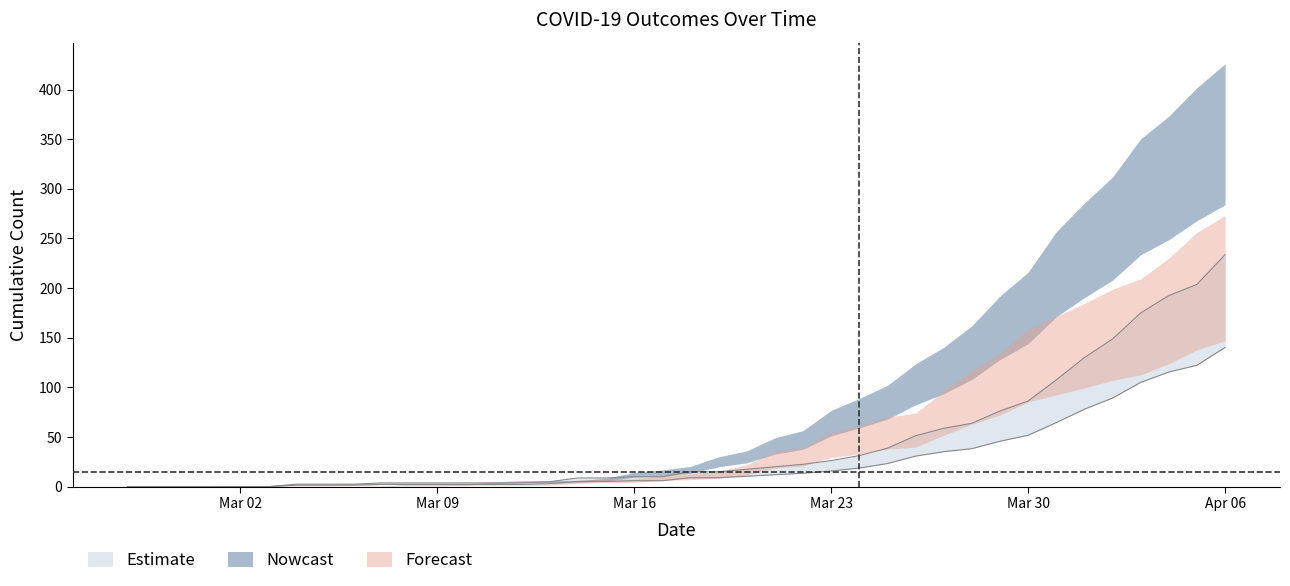

True or false: died and survivors intersect in this chart.

False